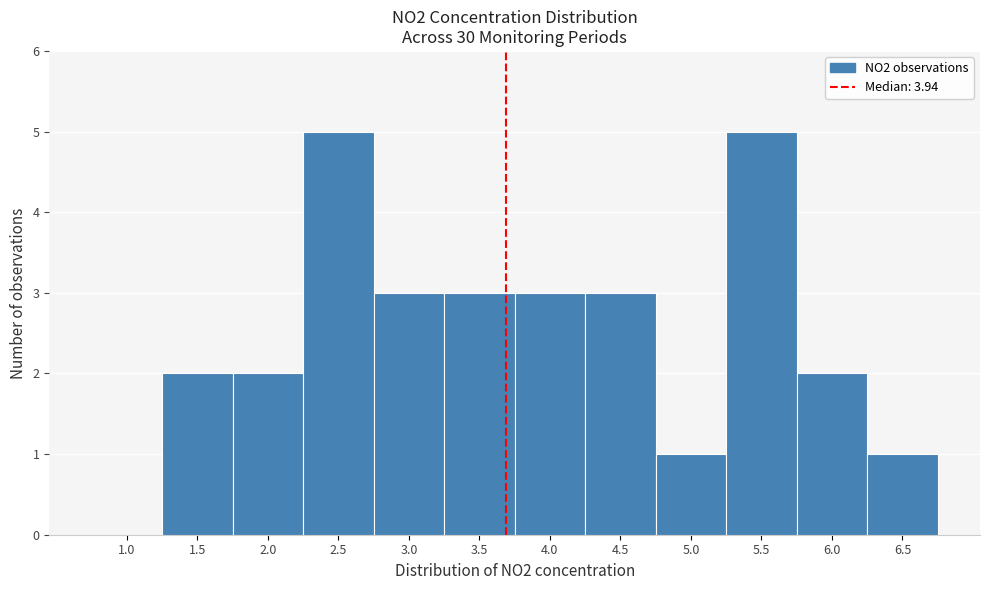

Reading right to left, what are all the values shown in this chart?

6.5=1	6.0=2	5.5=5	5.0=1	4.5=3	4.0=3	3.5=3	3.0=3	2.5=5	2.0=2	1.5=2	1.0=0